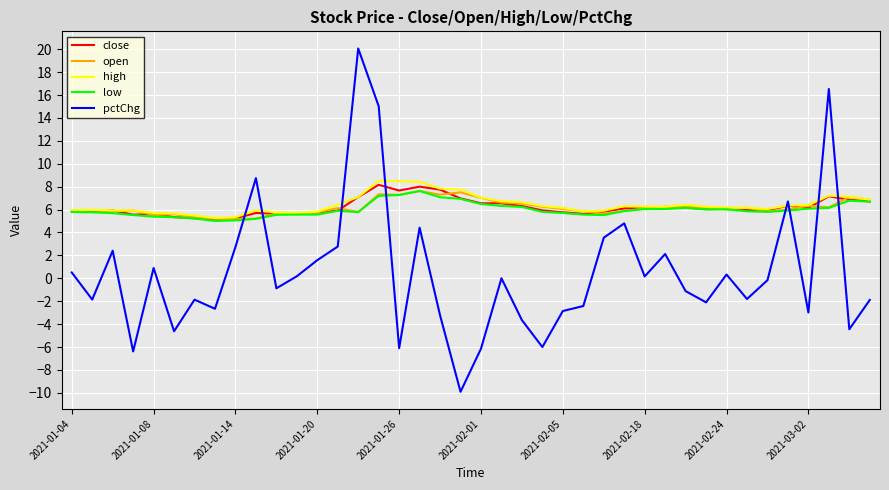

What is the maximum value shown in the chart?

20.1